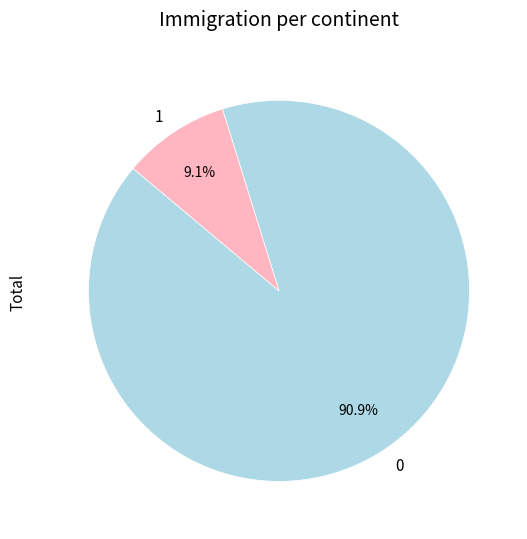

Combined, do 1 and 0 account for over 50%?

Yes